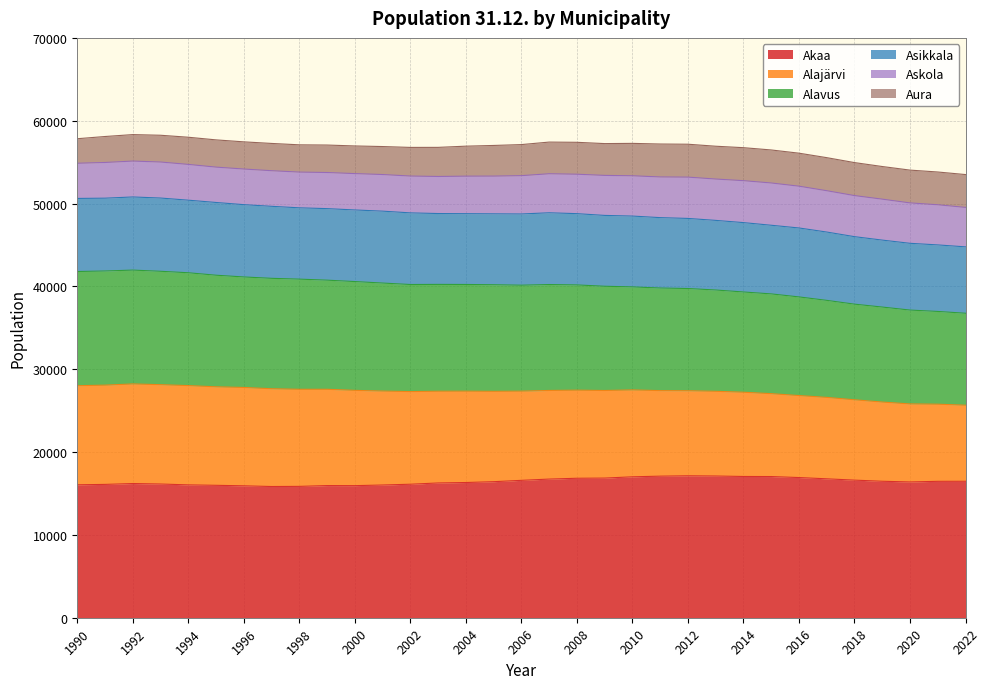

What is the total value across all series at 2006?

57119